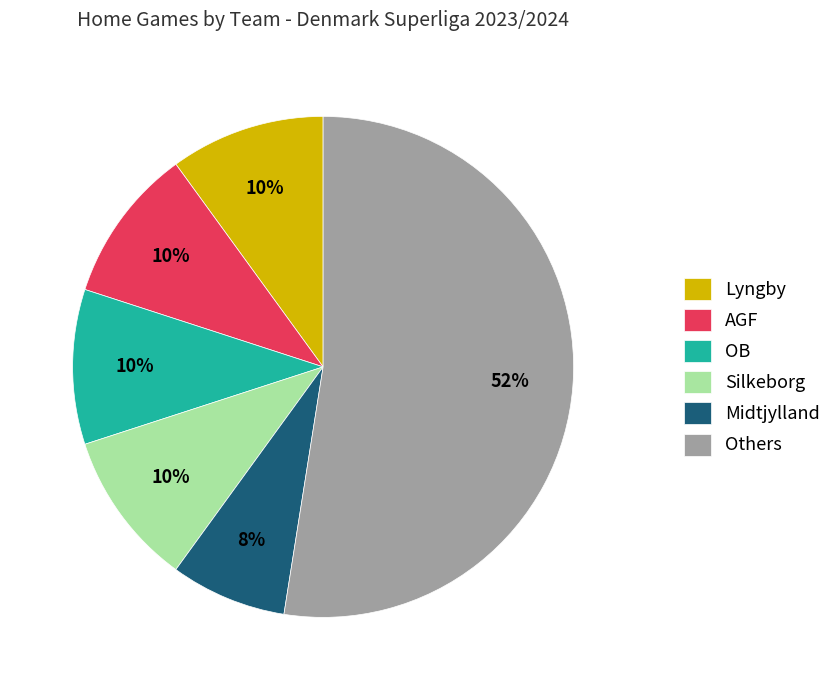

Which category has the biggest portion of the pie?

Others